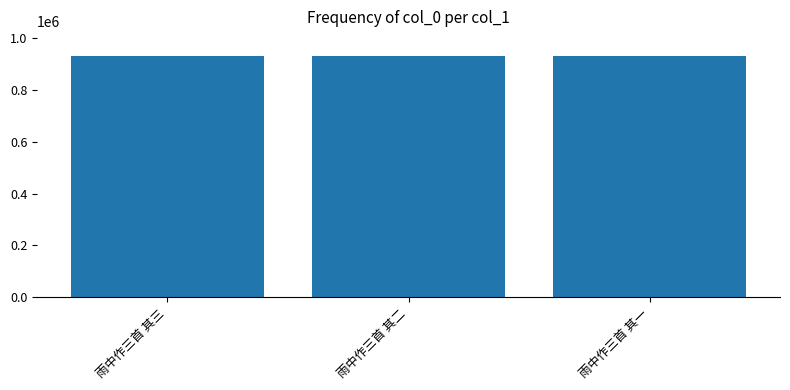

What is the maximum value shown in the chart?

932791